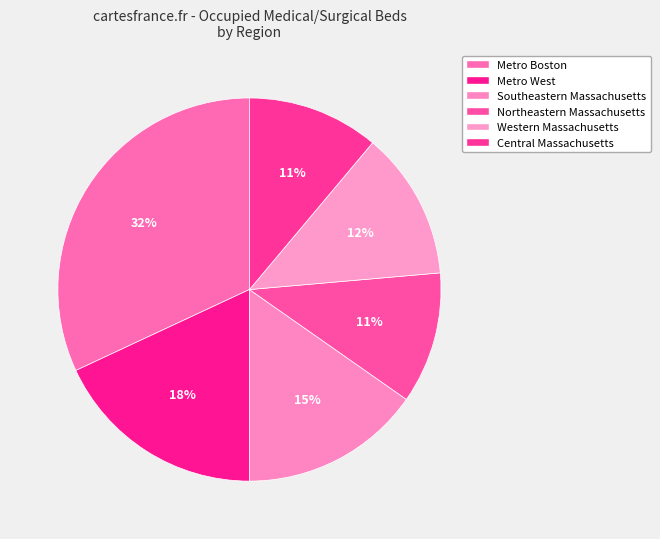

What percentage is NOT represented by Metro Boston?

68.1%